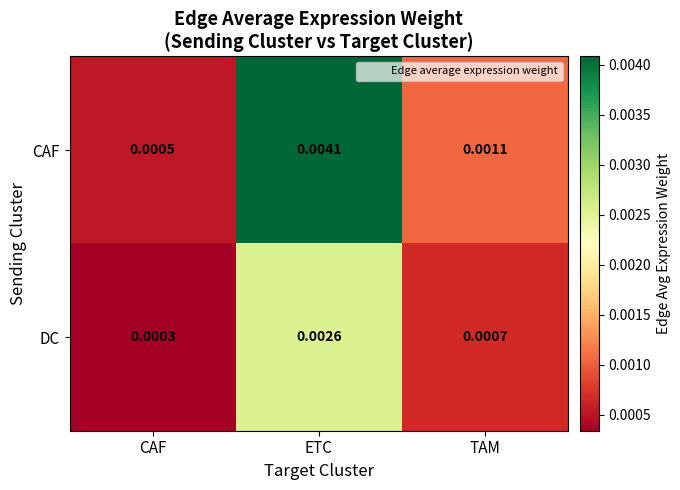

At ETC, list the series in order from smallest to largest.

DC, CAF